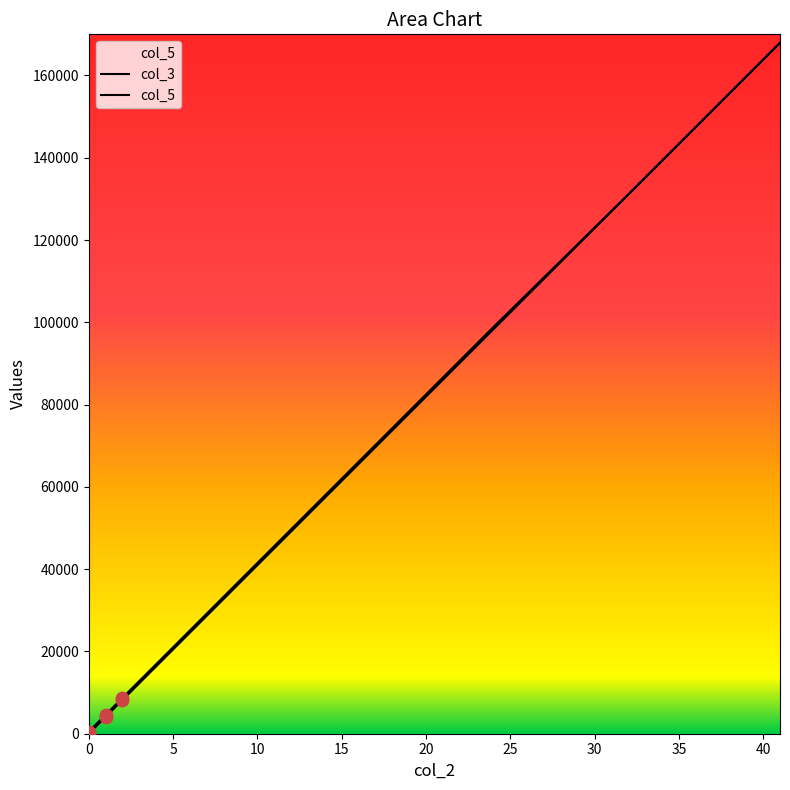

Which series has the largest total across all categories?

col_5